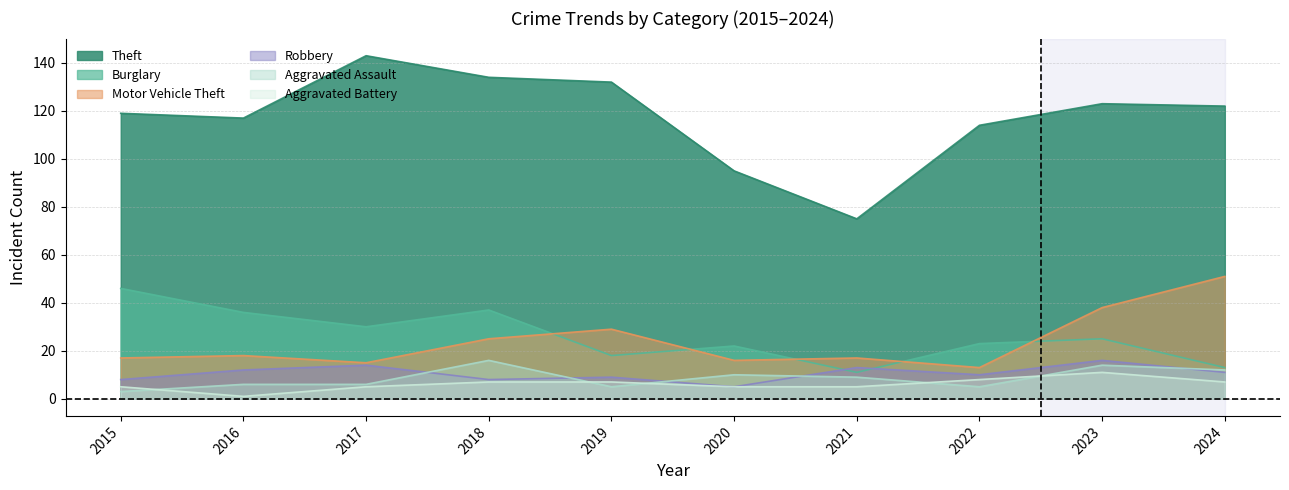

Which category has the highest value in the Motor Vehicle Theft series?

2024